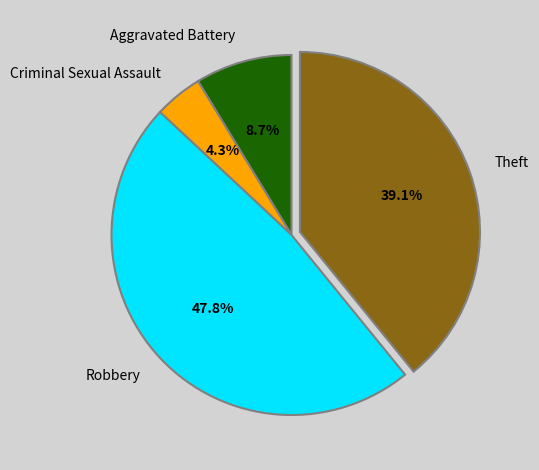

What percentage is NOT represented by Criminal Sexual Assault?

95.7%